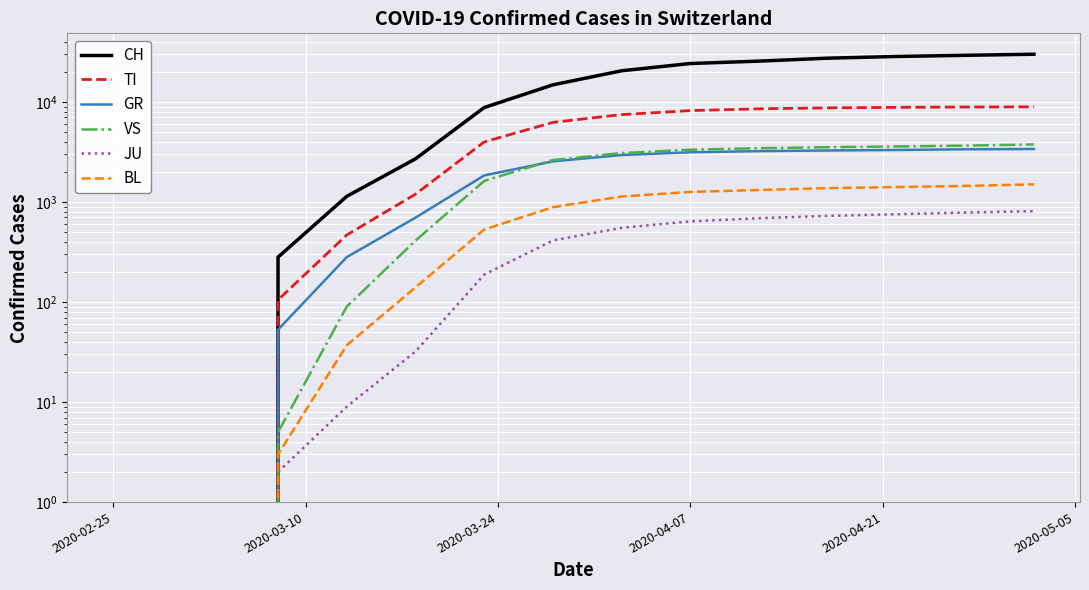

Is the value of VS at 15 greater than the value of TI at 17?

No